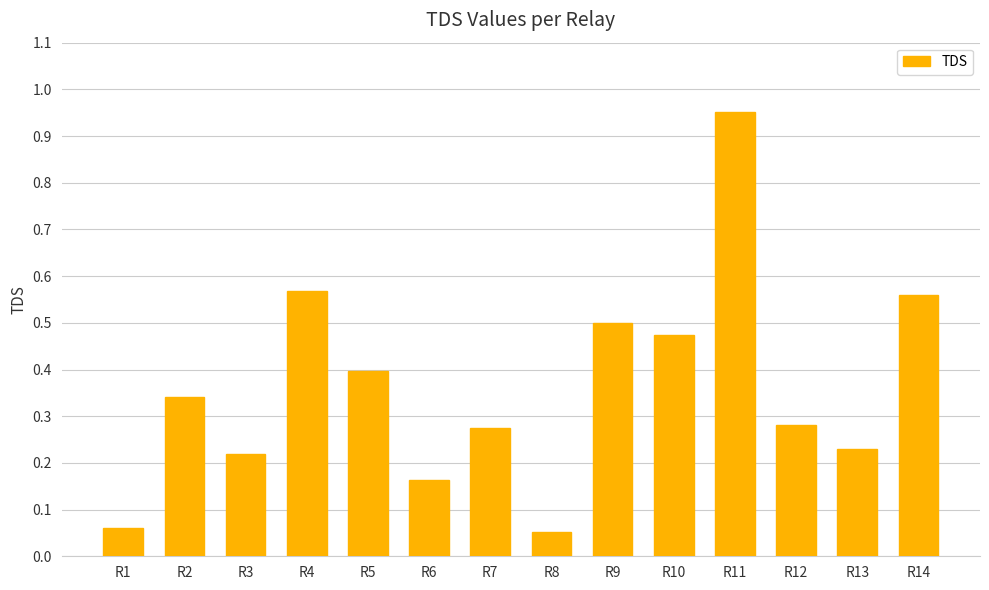

What is the sum of the values at R4 and R14?

1.1